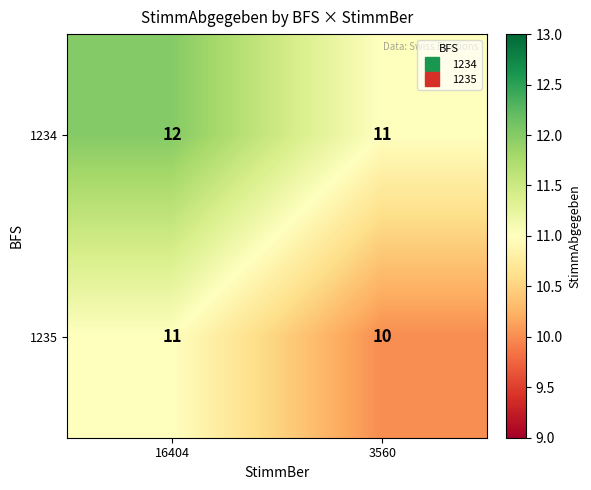

Reading left to right, transcribe all the data shown in this chart.

1234: 12	11
1235: 11	10